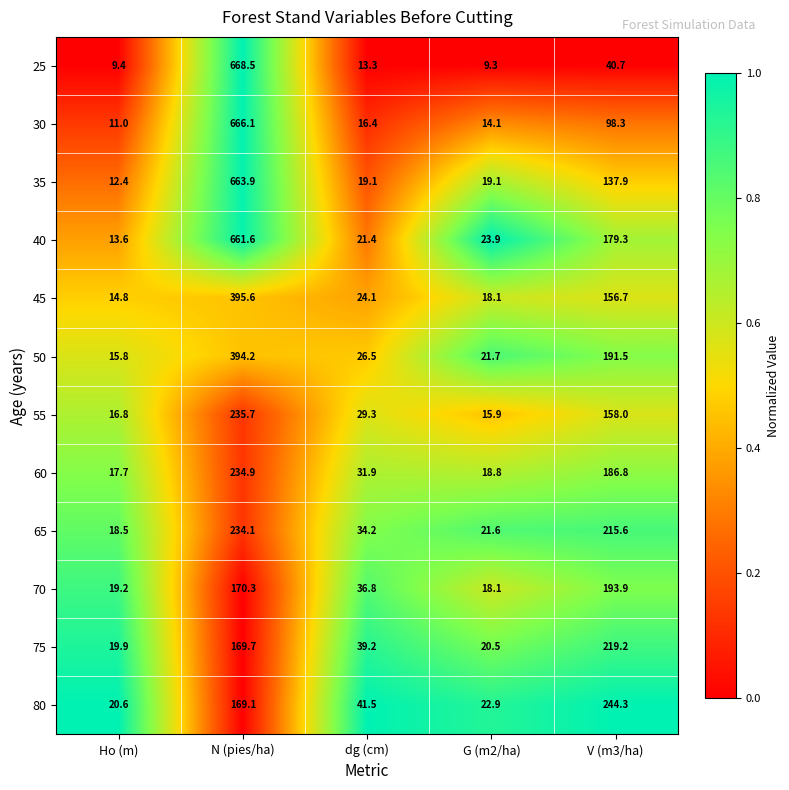

What is the sum of all 45 values?

609.3